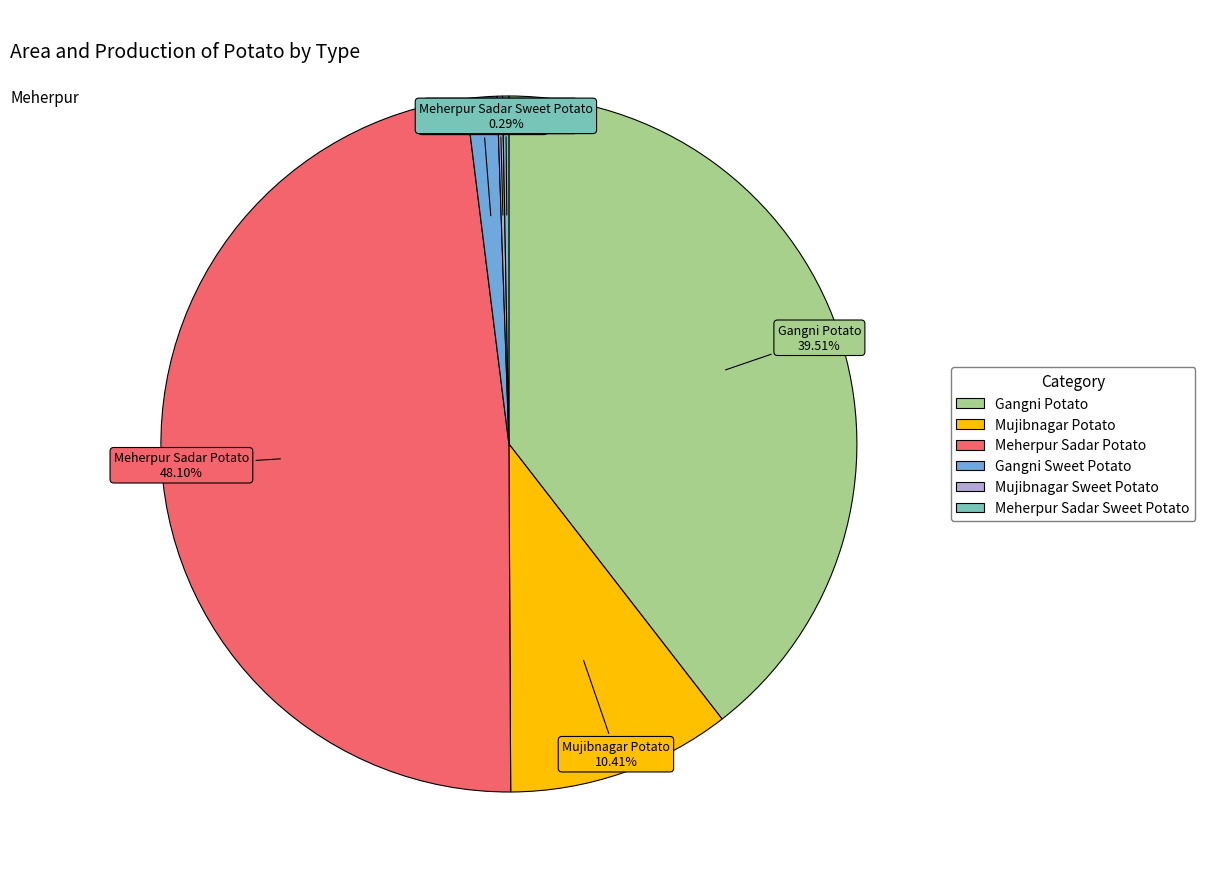

Is there a majority slice in this chart?

No